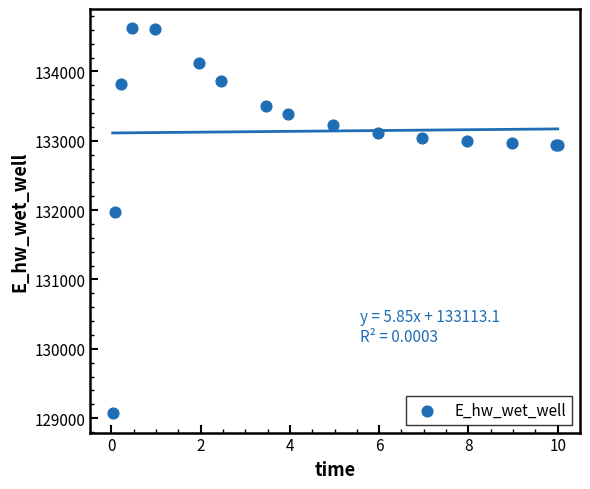

What Y value in the scatter plot is closest to 131846?

131967.0